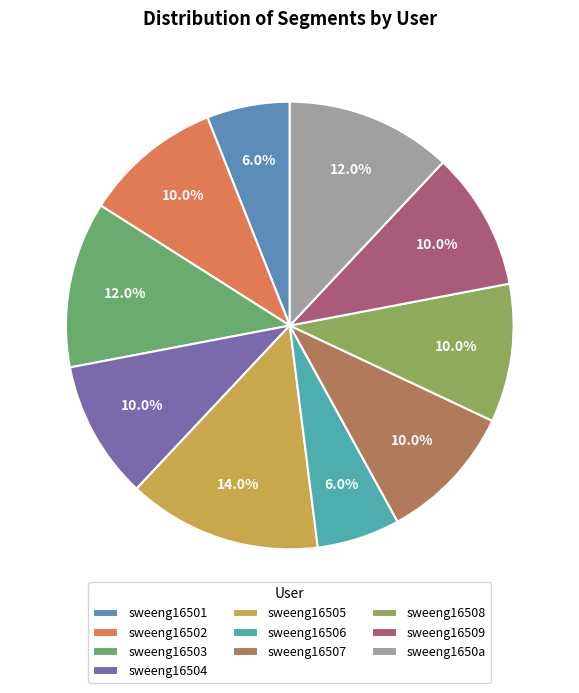

To the nearest percent, what percentage of the pie is sweeng16508?

10%